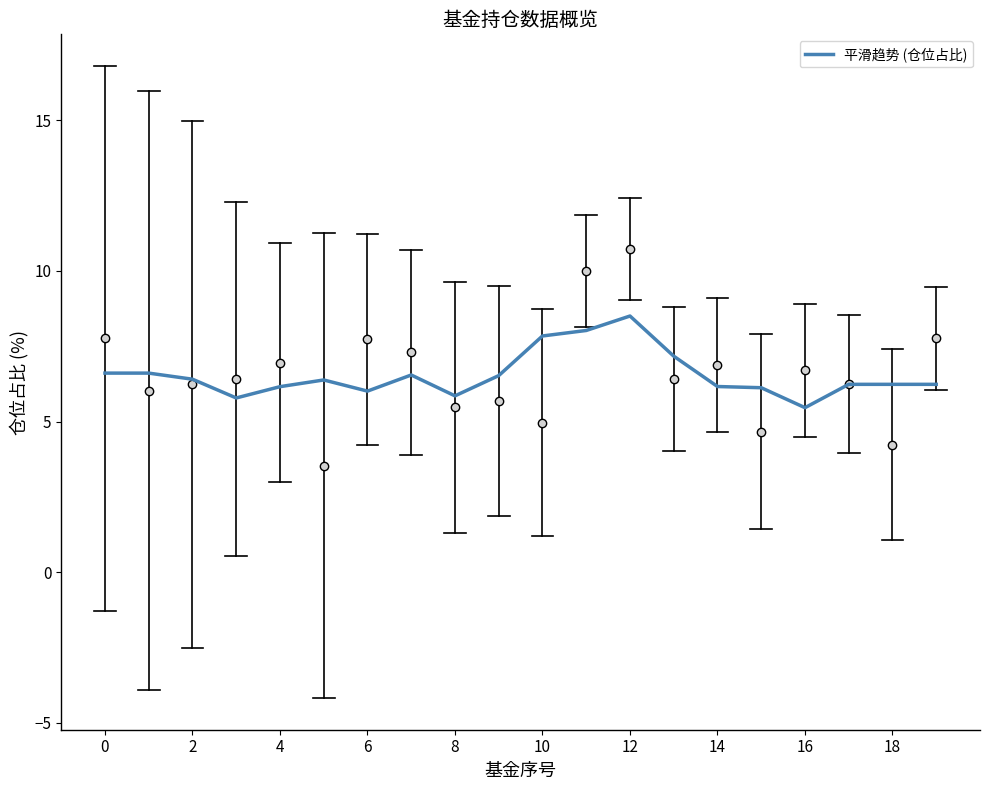

What is the minimum value shown in the chart?

5.5